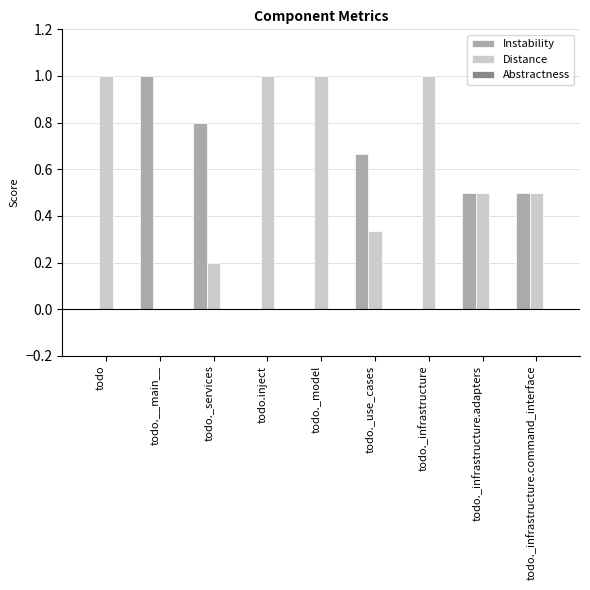

What is the total value across all series at todo._infrastructure?

1.0